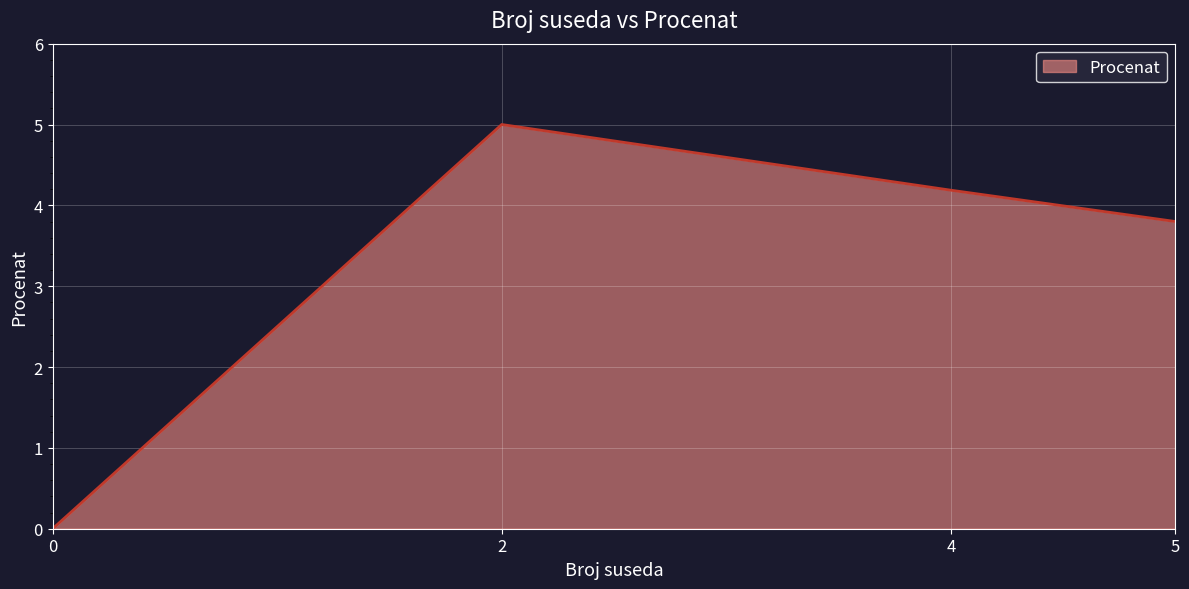

Where does the data first go above 4?

2